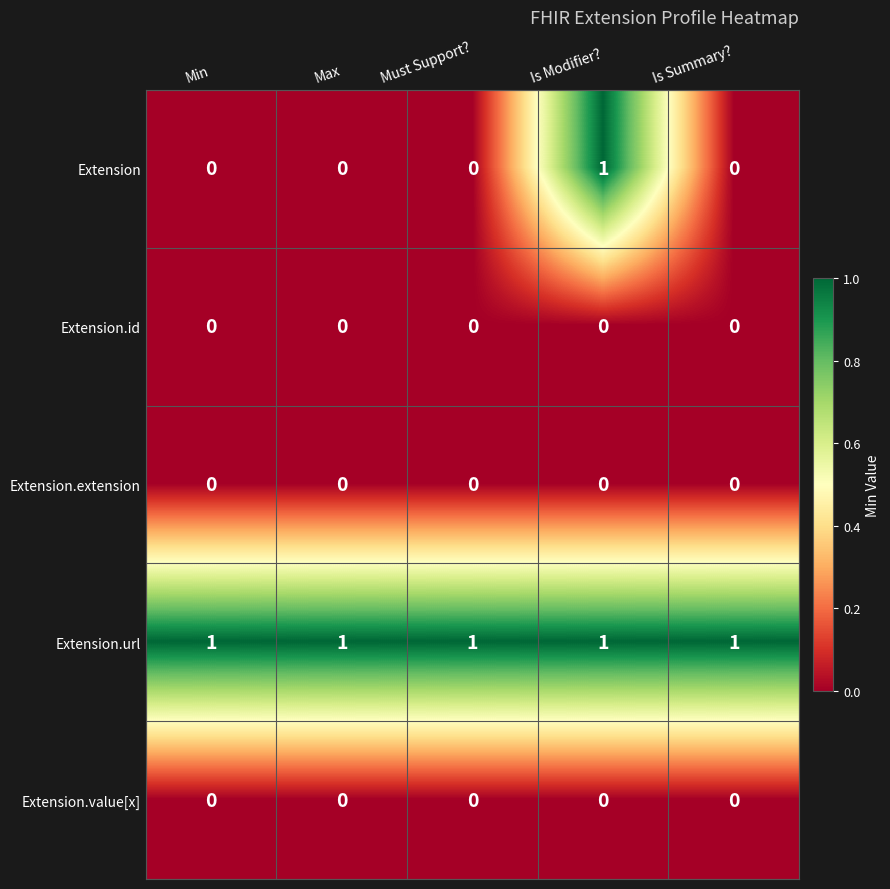

Reading left to right, extract all data points from this chart.

Extension: Min=0	Max=0	Must Support?=0	Is Modifier?=1	Is Summary?=0
Extension.id: Min=0	Max=0	Must Support?=0	Is Modifier?=0	Is Summary?=0
Extension.extension: Min=0	Max=0	Must Support?=0	Is Modifier?=0	Is Summary?=0
Extension.url: Min=1	Max=1	Must Support?=1	Is Modifier?=1	Is Summary?=1
Extension.value[x]: Min=0	Max=0	Must Support?=0	Is Modifier?=0	Is Summary?=0